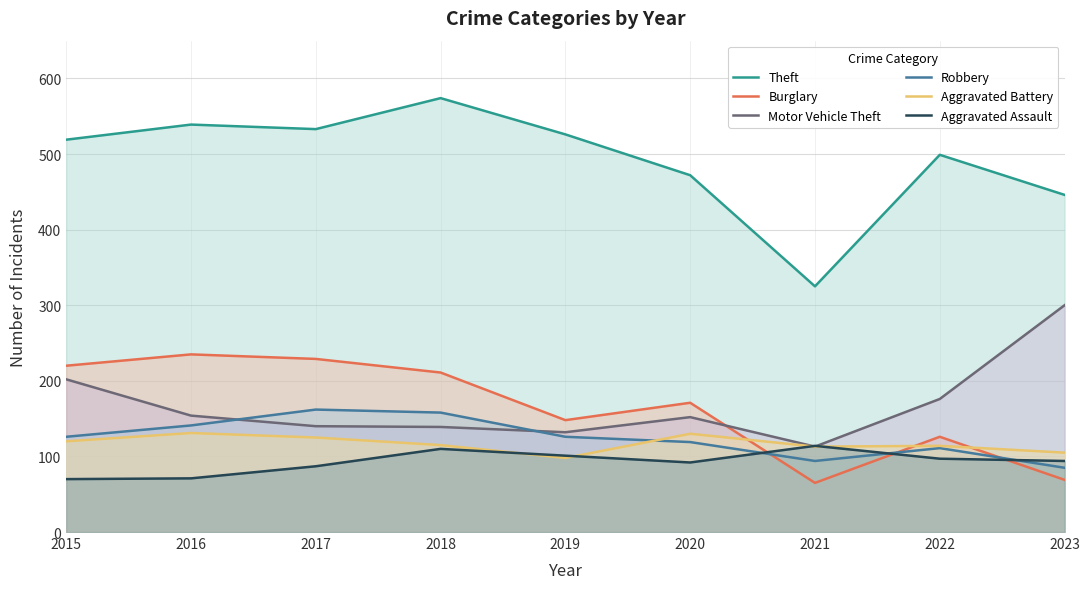

Which series has the largest total across all categories?

Theft